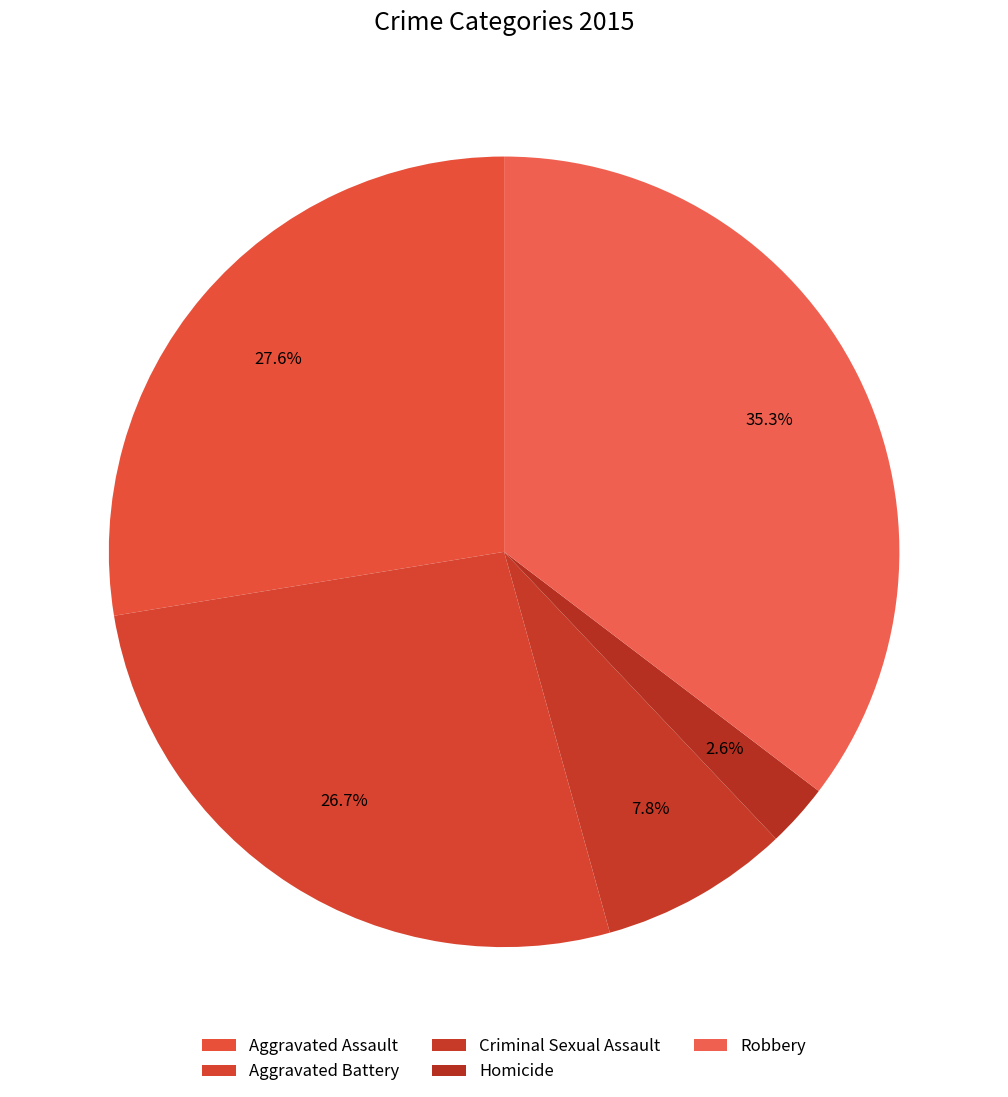

Does any single category account for the majority?

No